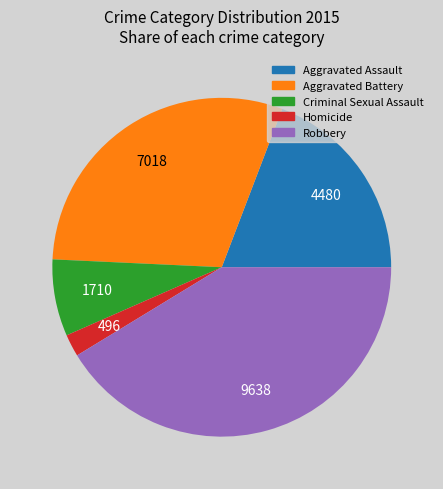

Do Homicide and Aggravated Battery together represent more than half of the pie?

No